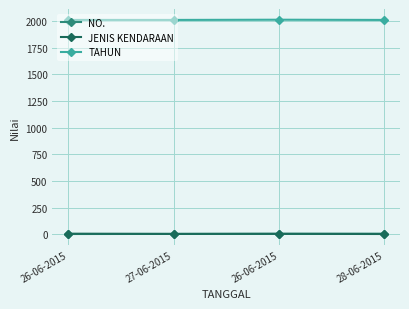

Reading left to right, transcribe all the data shown in this chart.

NO.: 26-06-2015=1	27-06-2015=2	26-06-2015=3	28-06-2015=4
JENIS KENDARAAN: 26-06-2015=4	27-06-2015=2	26-06-2015=3	28-06-2015=1
TAHUN: 26-06-2015=2012	27-06-2015=2012	26-06-2015=2014	28-06-2015=2012